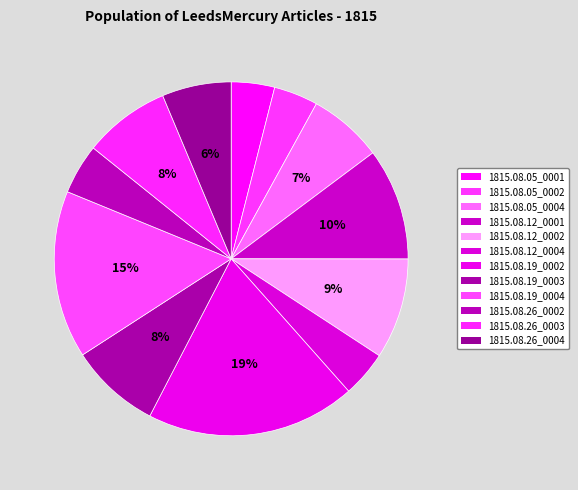

How many segments does this pie chart have?

12